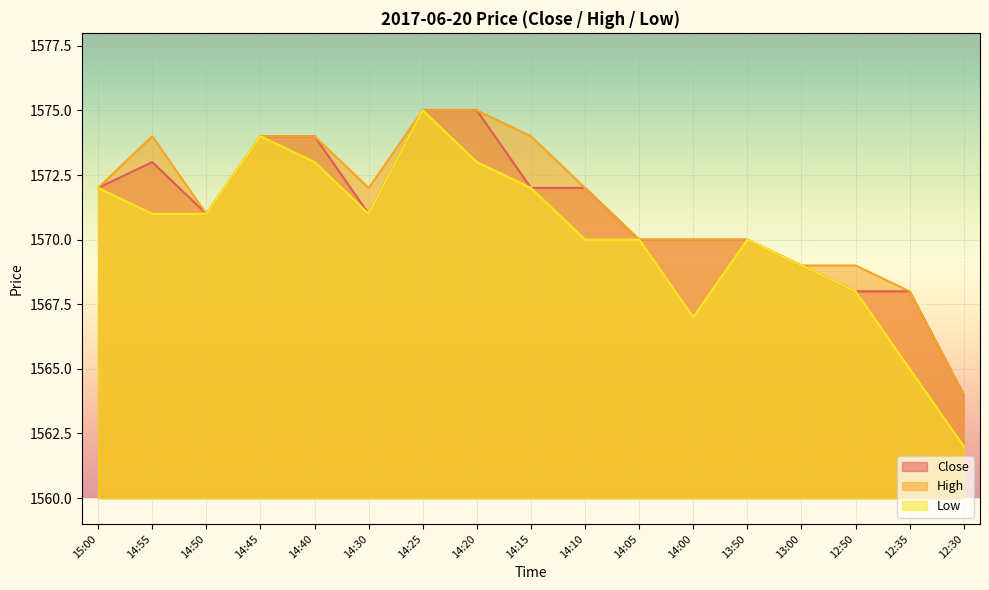

List the series in order of their overall mean, lowest first.

Low, Close, High